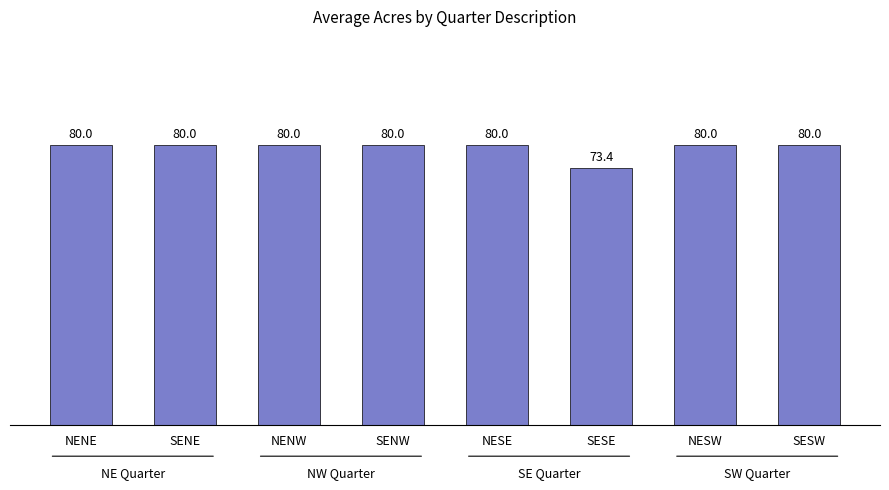

What is the greatest value displayed?

80.0